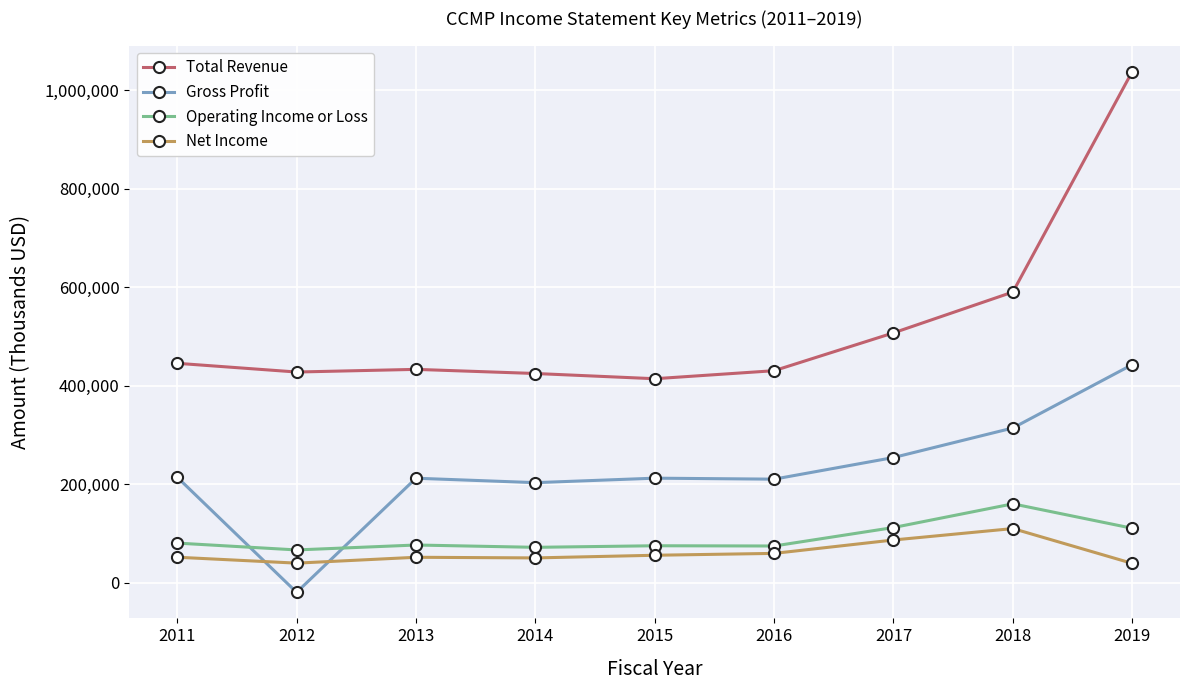

What is the total value across all series at 2018?

1174200